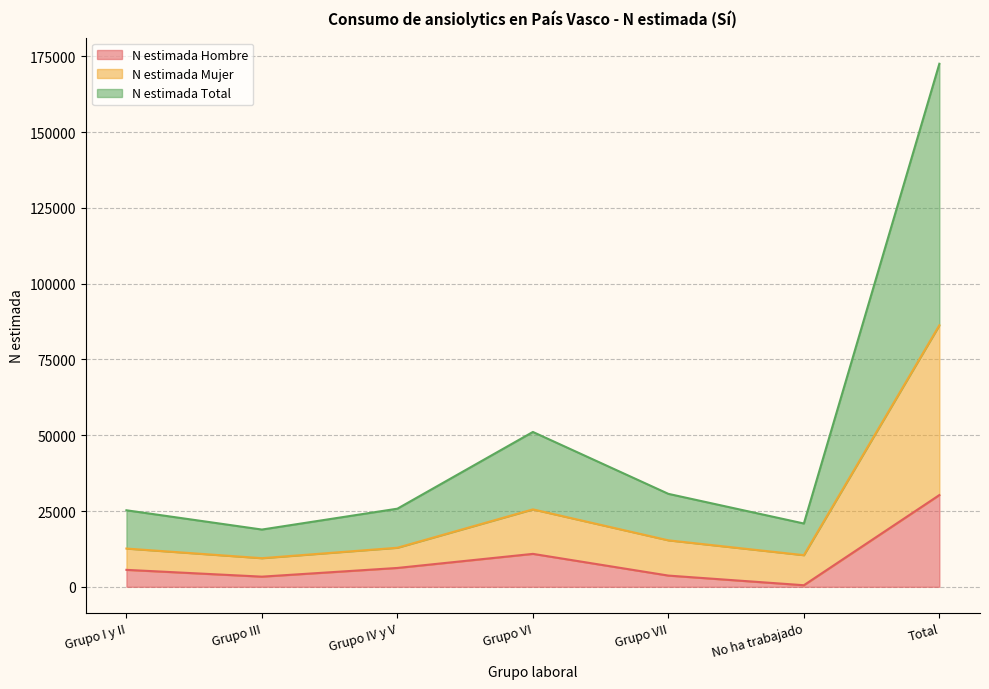

What is the label of the 6th point from the right?

Grupo III